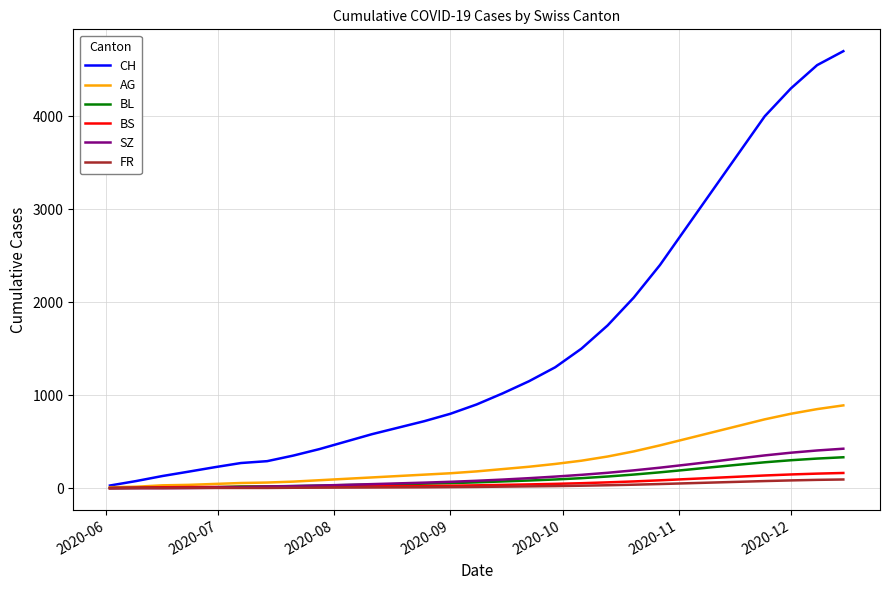

What is the maximum value for SZ?

424